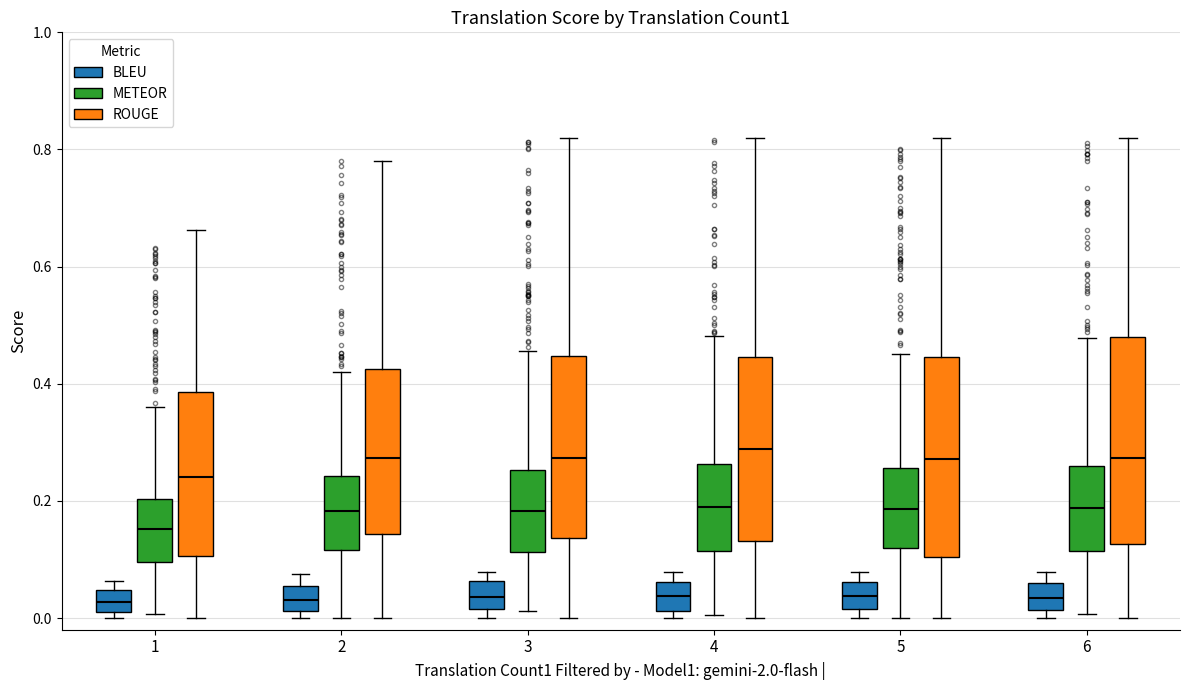

Reading left to right, transcribe this box plot: for each box, give where its median line is, the range the box spans, and where its two whiskers end, as read against the y-axis. The values are not printed on the chart, so give them approximately, as read against the axis.

1 (BLEU): median 0.02, box 0.00 to 0.04, whiskers 0.00 (just below the box's lower edge) to 0.06
1 (METEOR): median 0.16, box 0.10 to 0.20, whiskers 0.00 to 0.36
1 (ROUGE): median 0.24, box 0.10 to 0.38, whiskers 0.00 to 0.66
2 (BLEU): median 0.04, box 0.02 to 0.06, whiskers 0.00 to 0.08
2 (METEOR): median 0.18, box 0.12 to 0.24, whiskers 0.00 to 0.42
2 (ROUGE): median 0.28, box 0.14 to 0.42, whiskers 0.00 to 0.78
3 (BLEU): median 0.04, box 0.02 to 0.06, whiskers 0.00 to 0.08
3 (METEOR): median 0.18, box 0.12 to 0.26, whiskers 0.02 to 0.46
3 (ROUGE): median 0.28, box 0.14 to 0.44, whiskers 0.00 to 0.82
4 (BLEU): median 0.04, box 0.02 to 0.06, whiskers 0.00 to 0.08
4 (METEOR): median 0.18, box 0.12 to 0.26, whiskers 0.00 to 0.48
4 (ROUGE): median 0.28, box 0.14 to 0.44, whiskers 0.00 to 0.82
5 (BLEU): median 0.04, box 0.02 to 0.06, whiskers 0.00 to 0.08
5 (METEOR): median 0.18, box 0.12 to 0.26, whiskers 0.00 to 0.46
5 (ROUGE): median 0.28, box 0.10 to 0.44, whiskers 0.00 to 0.82
6 (BLEU): median 0.04, box 0.02 to 0.06, whiskers 0.00 to 0.08
6 (METEOR): median 0.18, box 0.12 to 0.26, whiskers 0.00 to 0.48
6 (ROUGE): median 0.28, box 0.12 to 0.48, whiskers 0.00 to 0.82